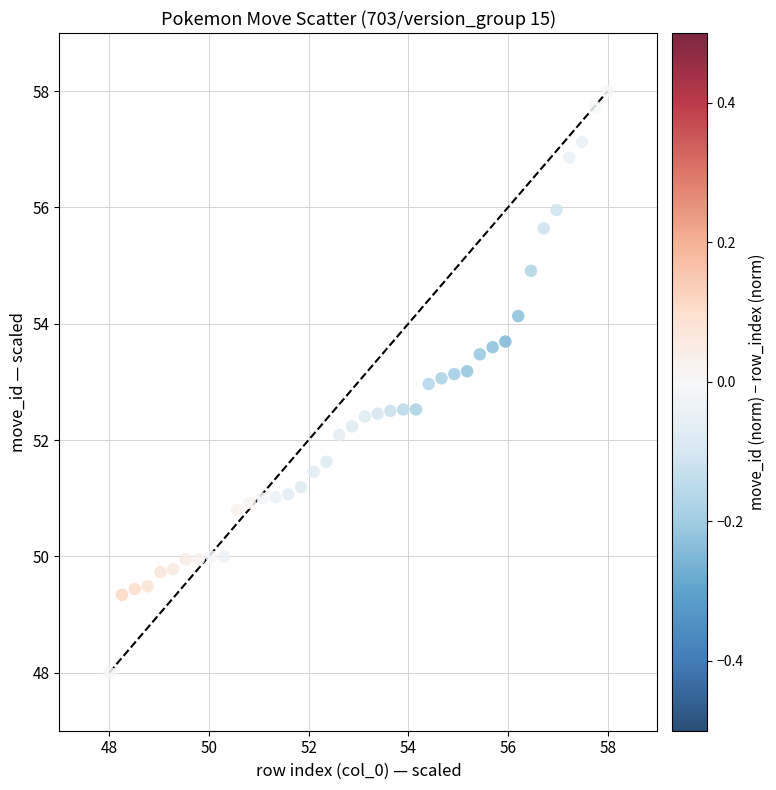

What is the range of Y values (max minus min)?

10.0